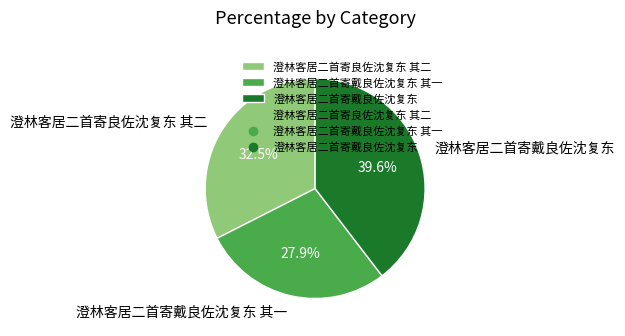

What is the ratio of the value at 澄林客居二首寄戴良佐沈复东 其一 to the value at 澄林客居二首寄戴良佐沈复东?

0.7